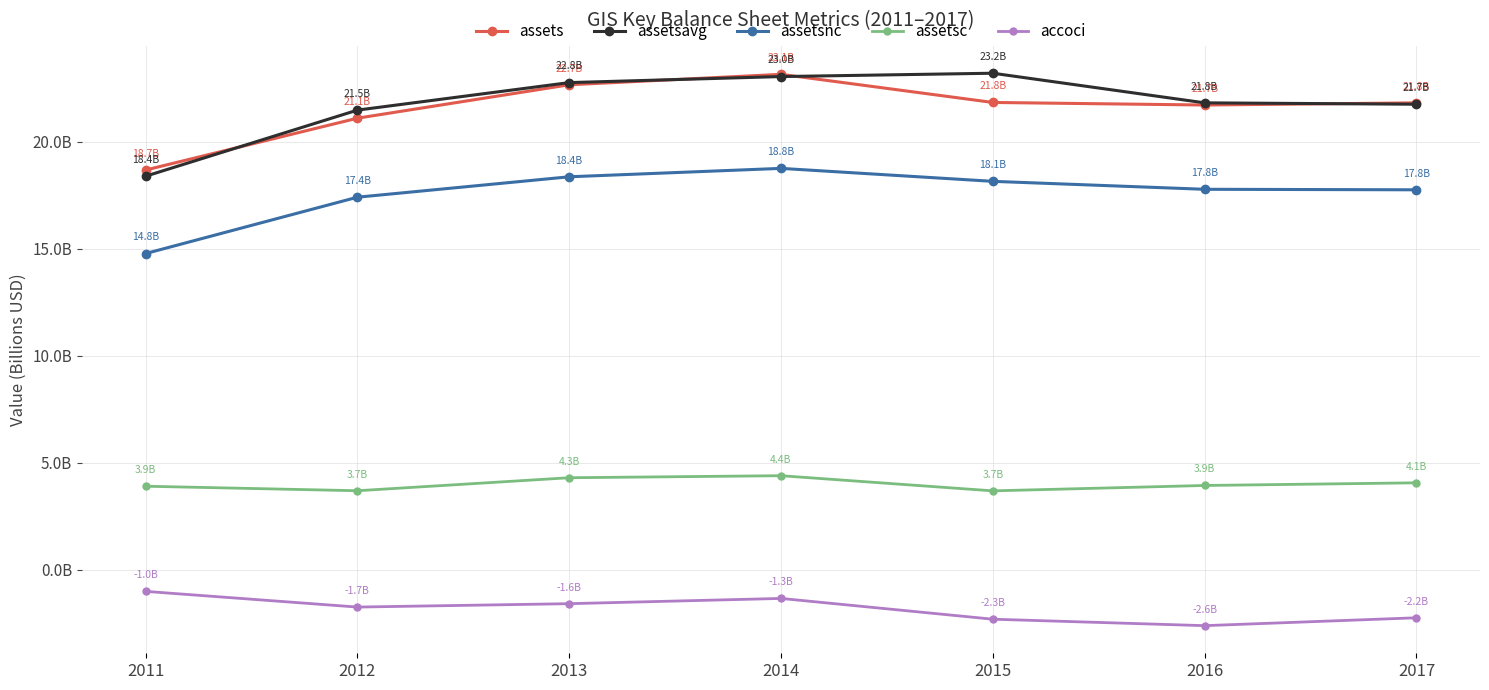

The accoci series shows -2.7 at 2013. True or false?

False